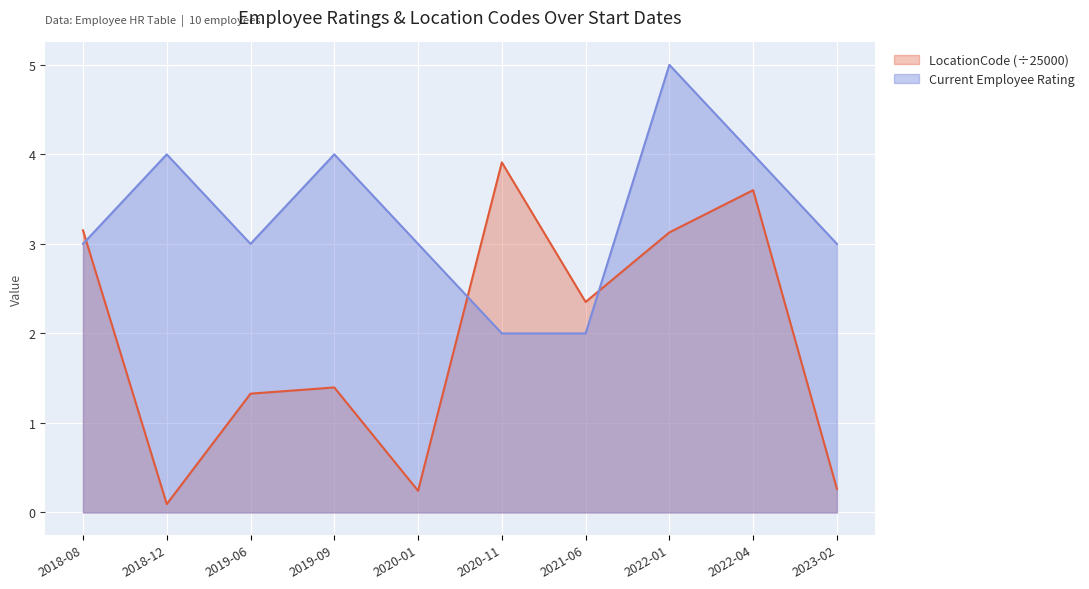

Which category has the lowest value in the LocationCode (÷25000) series?

2018-12